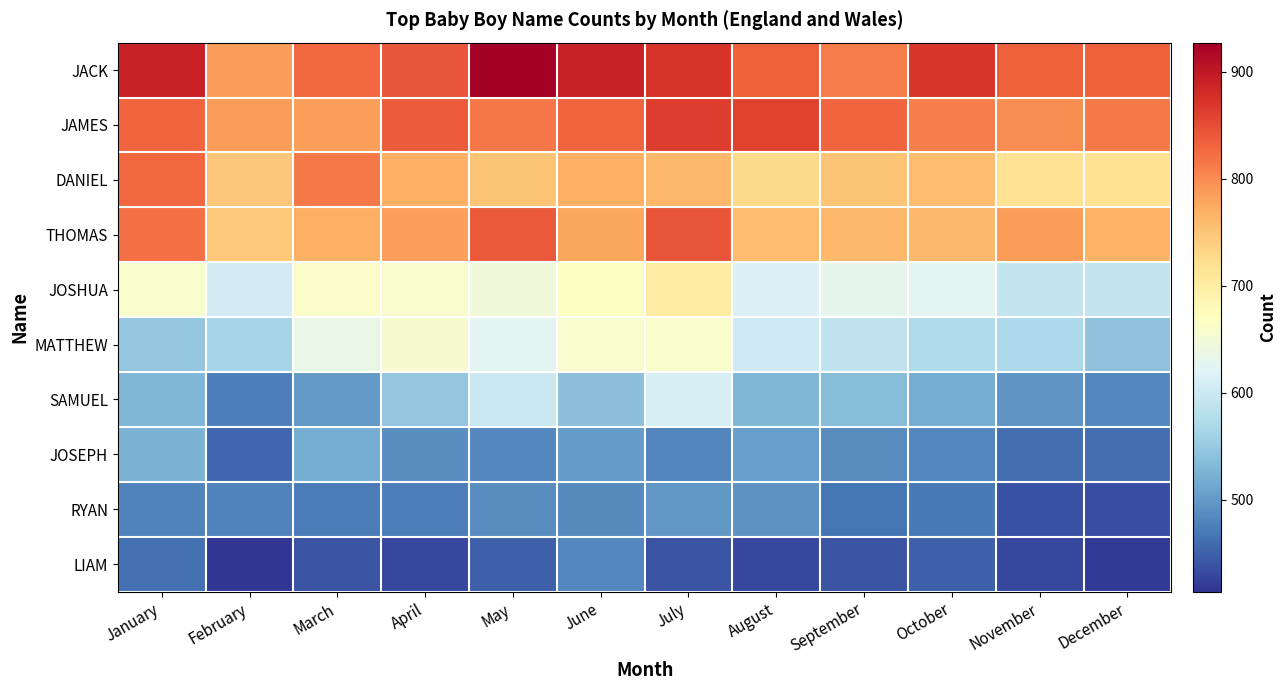

What is the difference between the highest and lowest values at January?

426